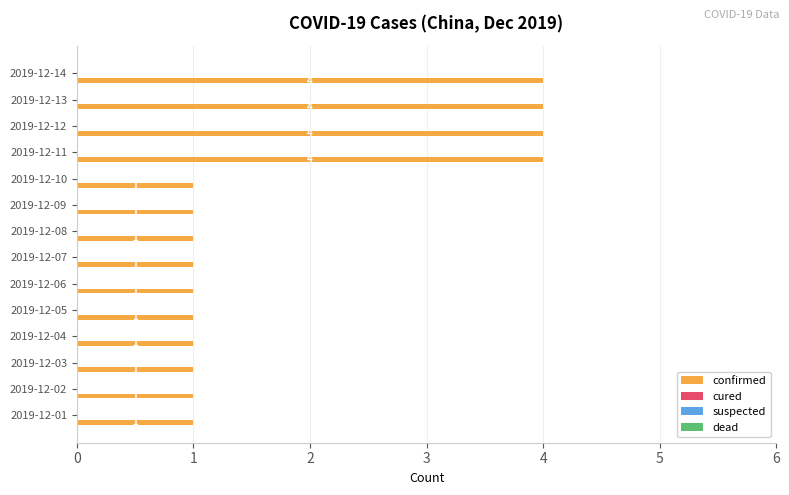

What is the greatest value displayed?

4